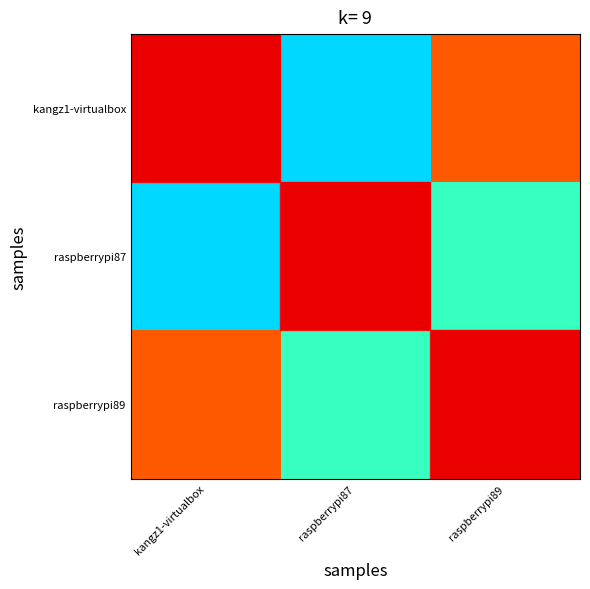

The kangz1-virtualbox series shows 0.8 at raspberrypi89. True or false?

True